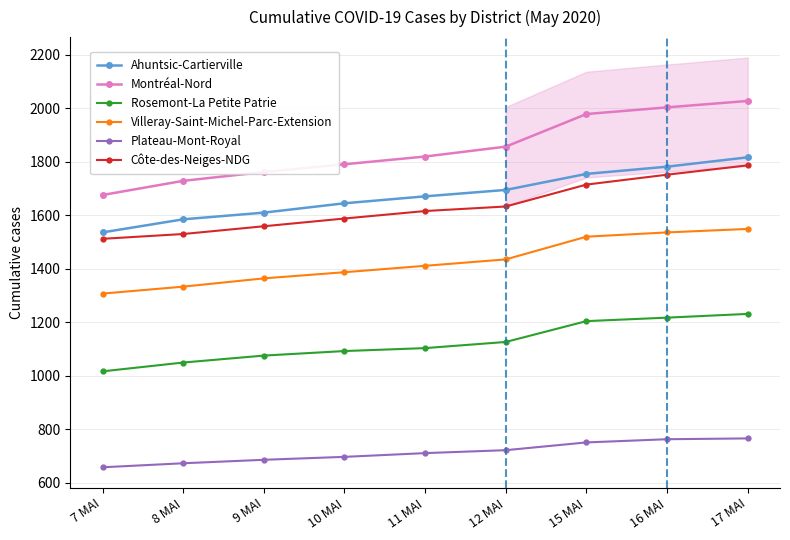

What is the difference between the Plateau-Mont-Royal values at 7 MAI and 10 MAI?

39